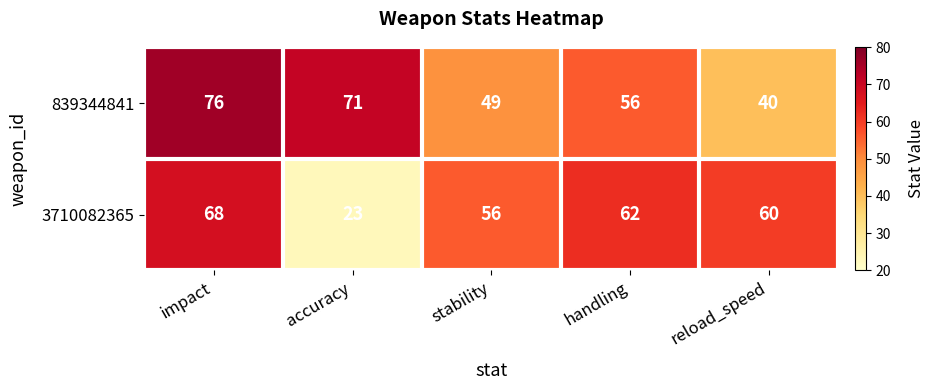

Reading left to right, what are all the values shown in this chart?

839344841: 76	71	49	56	40
3710082365: 68	23	56	62	60